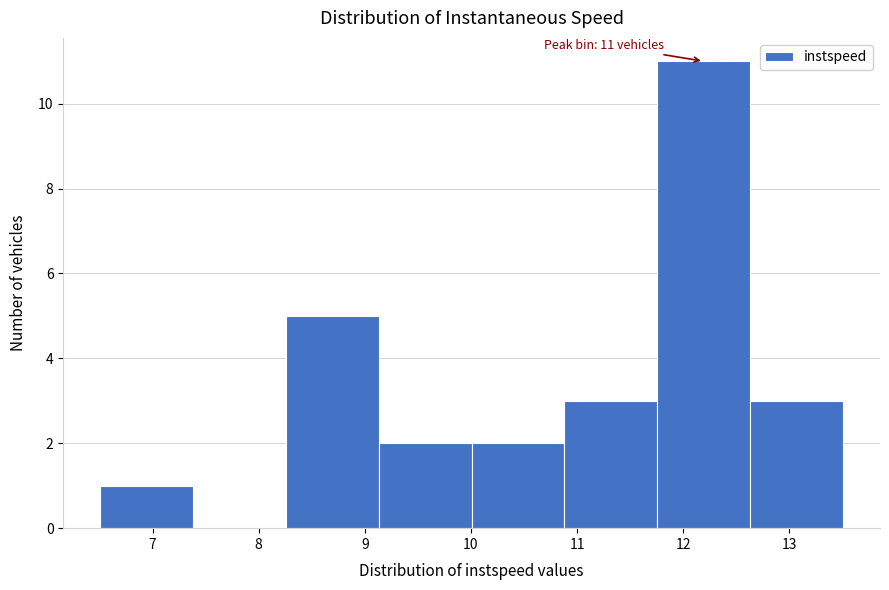

Which range on the x-axis has the tallest bar?

11.8 to 12.6